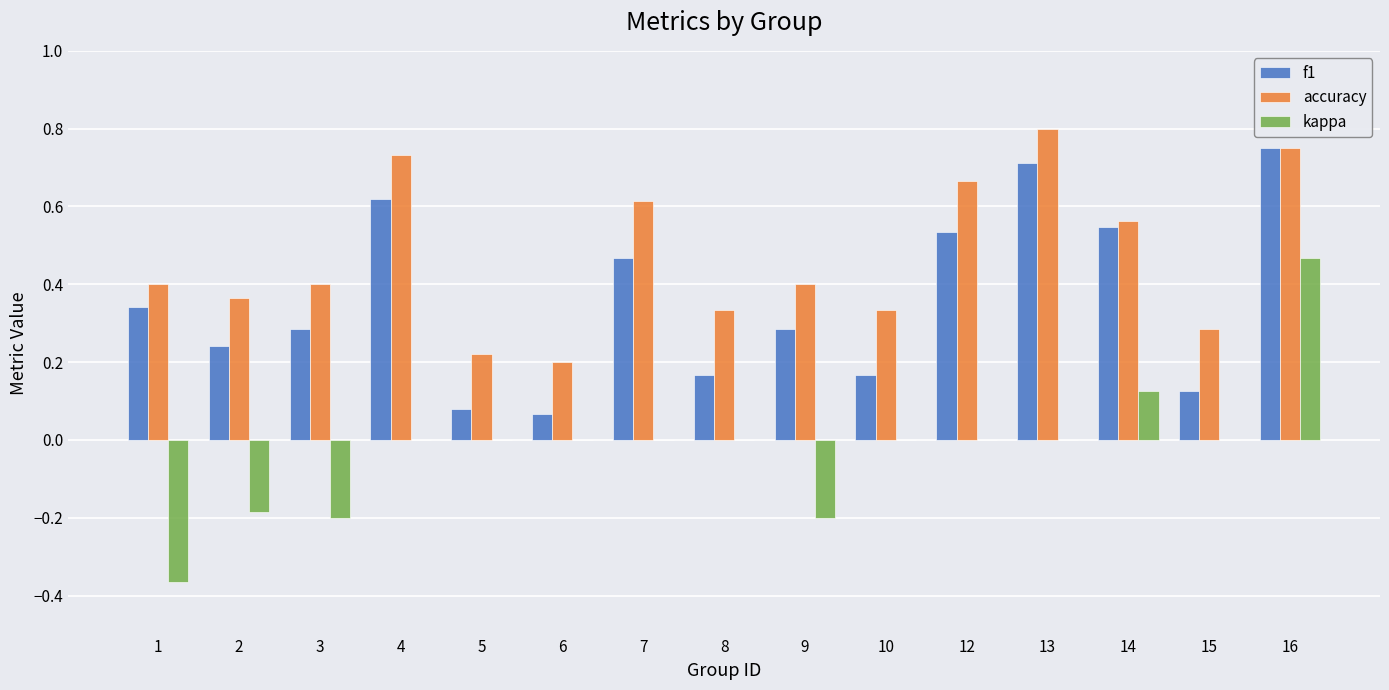

What is the sum of the f1 values at 8 and 13?

0.9